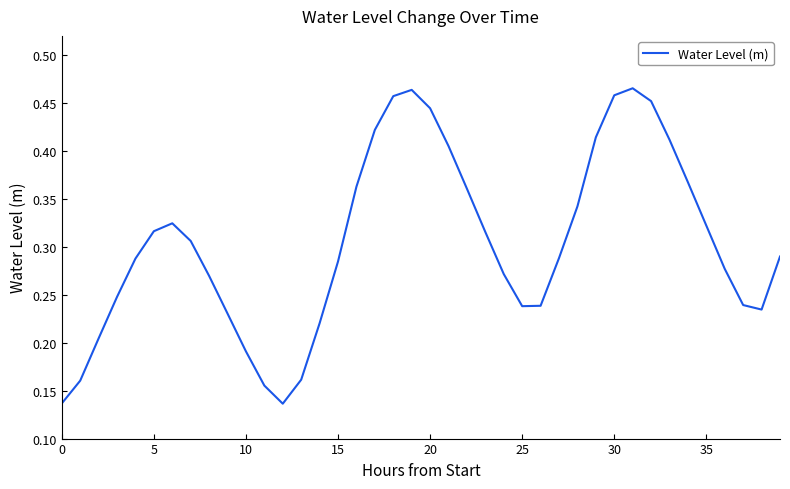

Does the chart display data point markers on the line(s)?

No